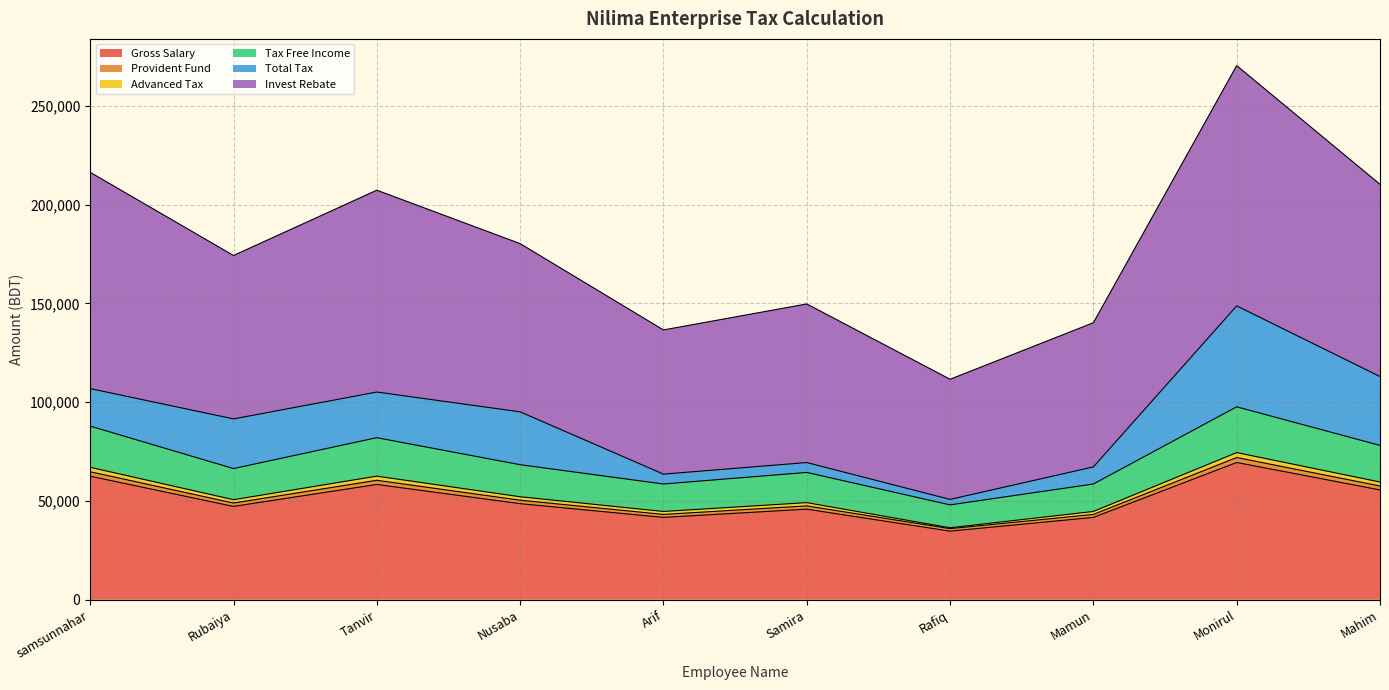

What is the lowest value of the Gross Salary series?

34750.0